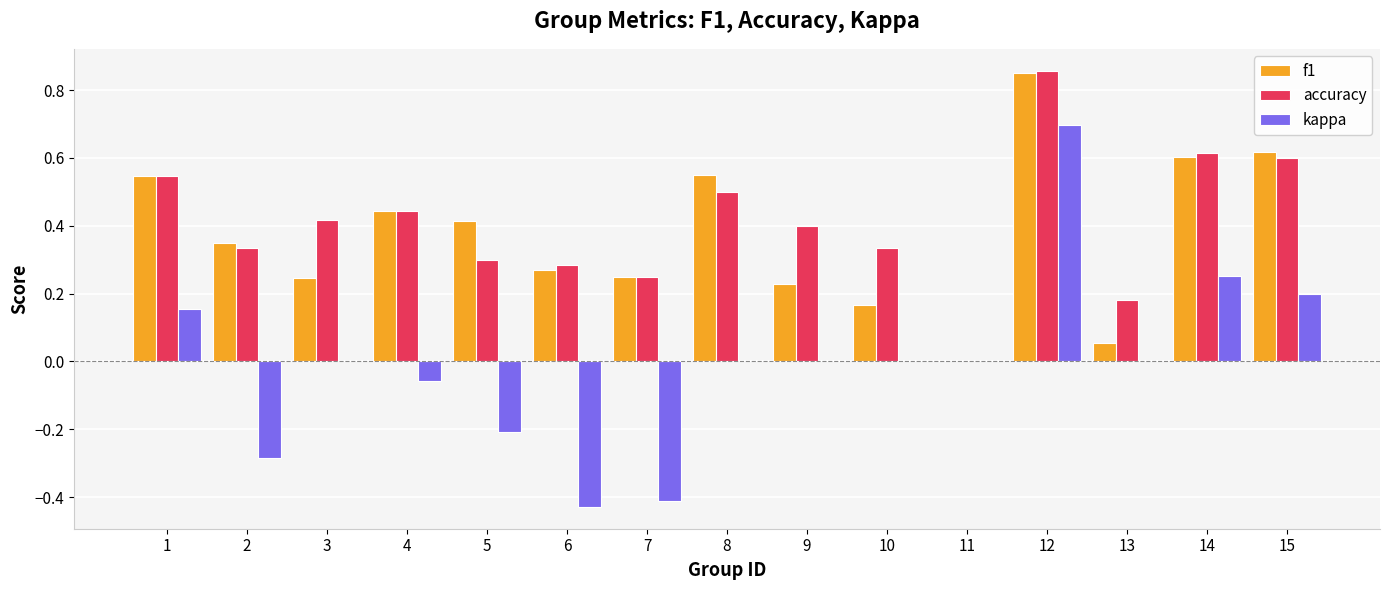

What is the sum of the f1 values at 15 and 10?

0.8